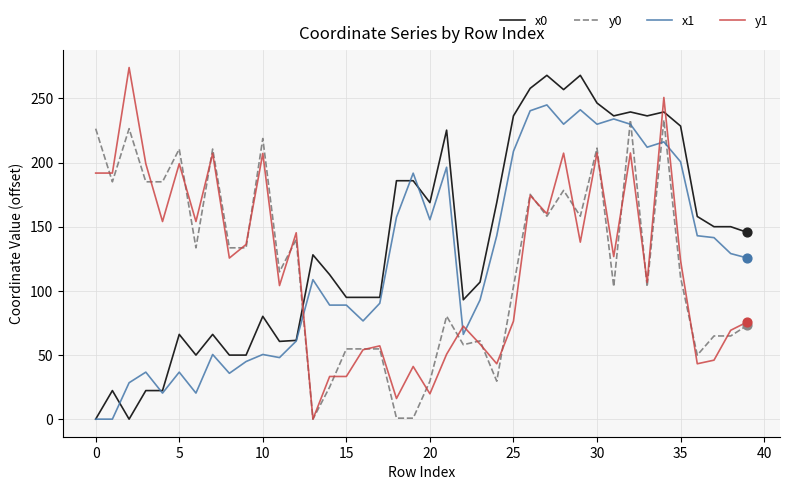

Which series has the largest total across all categories?

x0